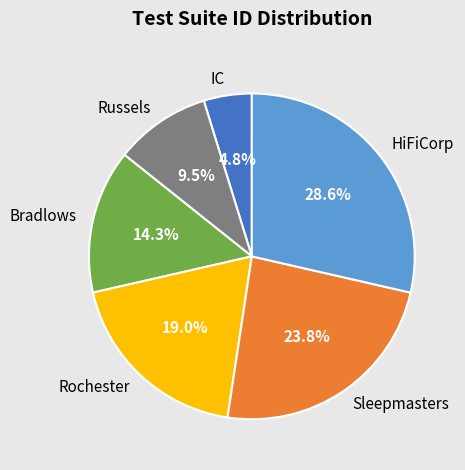

Which has a higher value, Rochester or Sleepmasters?

Sleepmasters